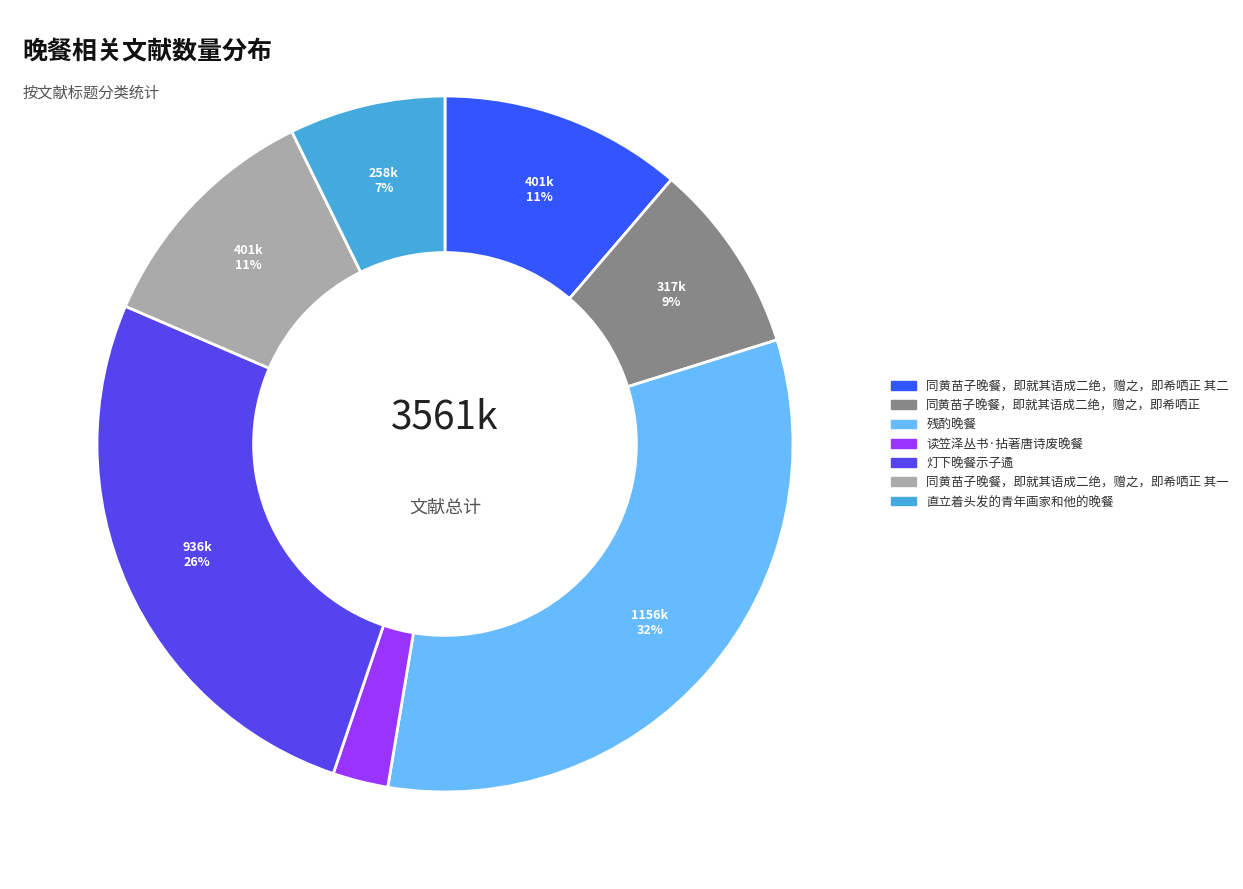

Does 直立着头发的青年画家和他的晚餐 account for over 50% of the chart?

No